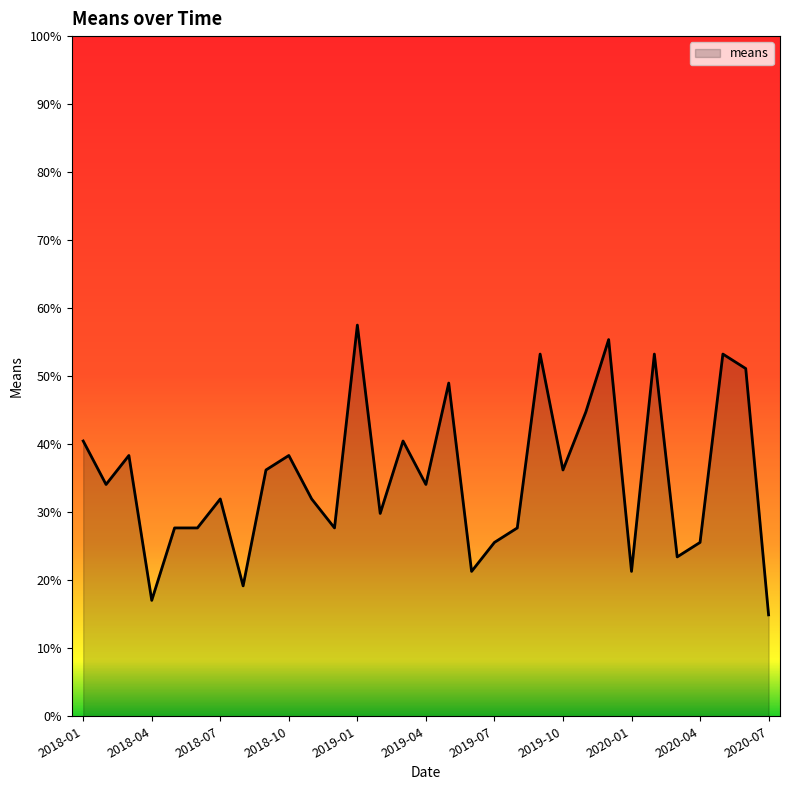

What is the minimum value shown in the chart?

14.9